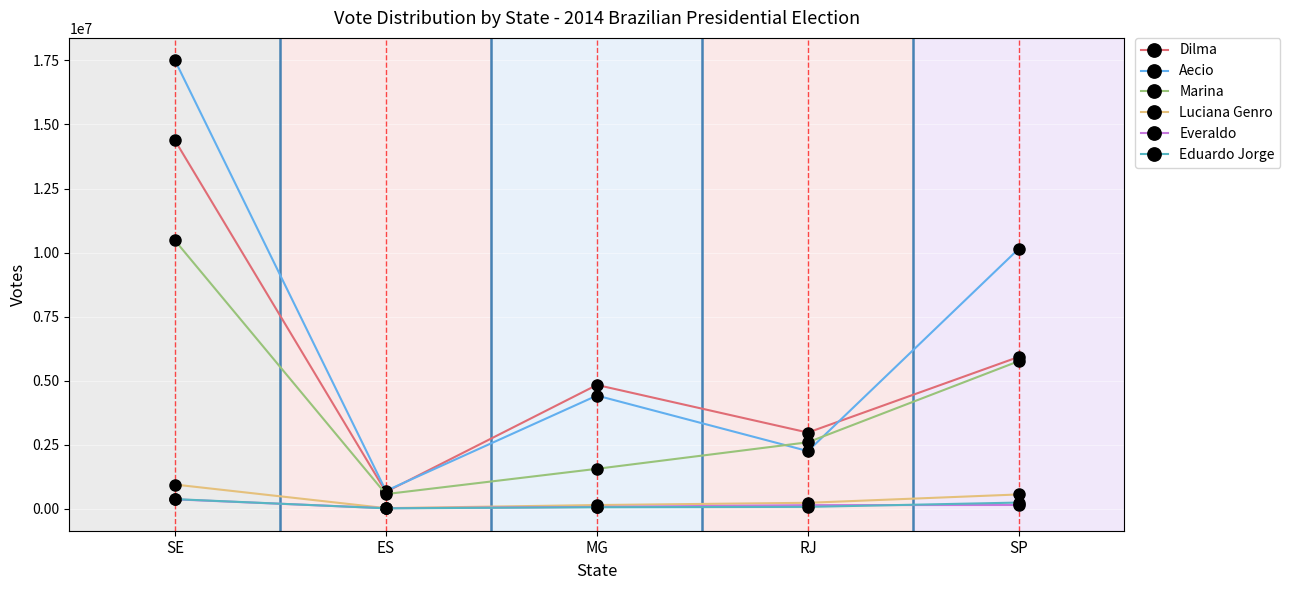

Which series has the largest total across all categories?

Aecio